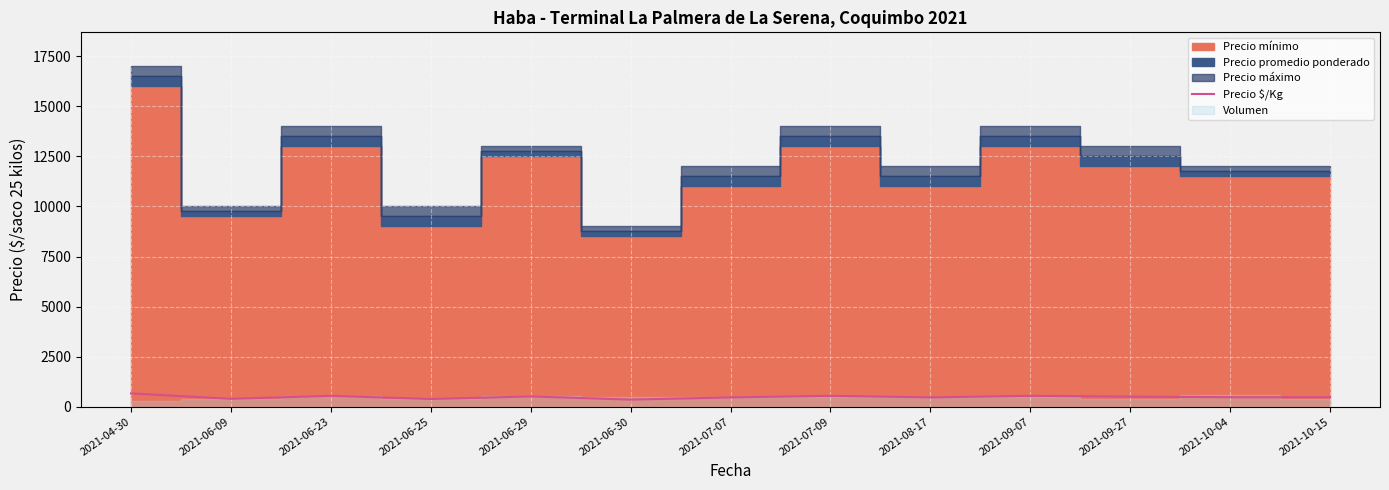

What is the minimum value shown in the chart?

350